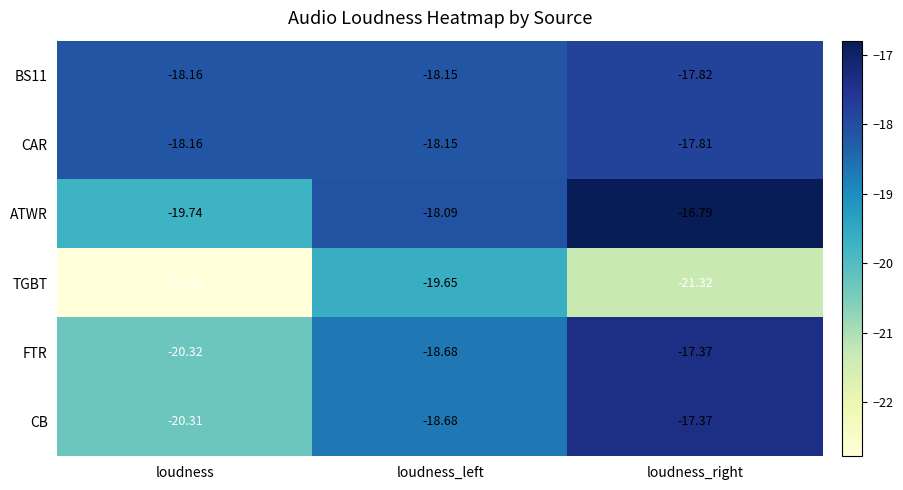

Which category has the highest value across all series?

loudness_right